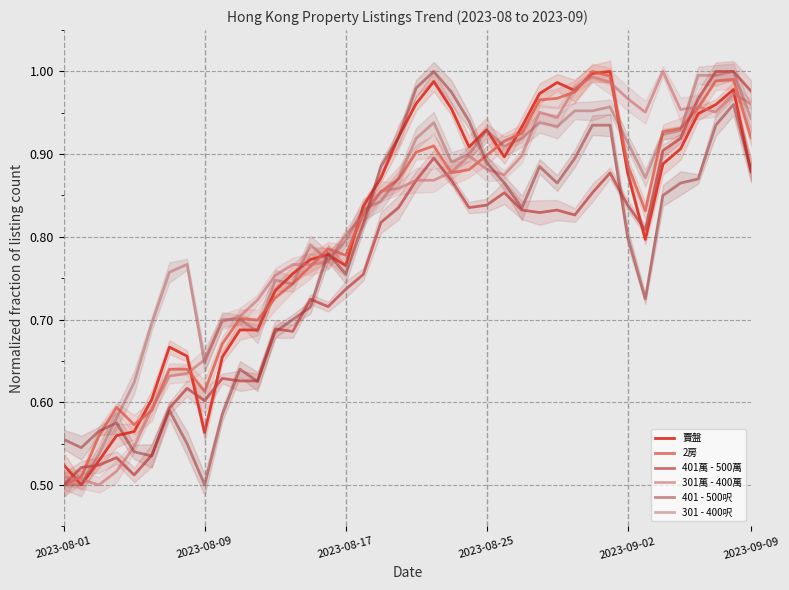

What is the maximum value shown in the chart?

1.0